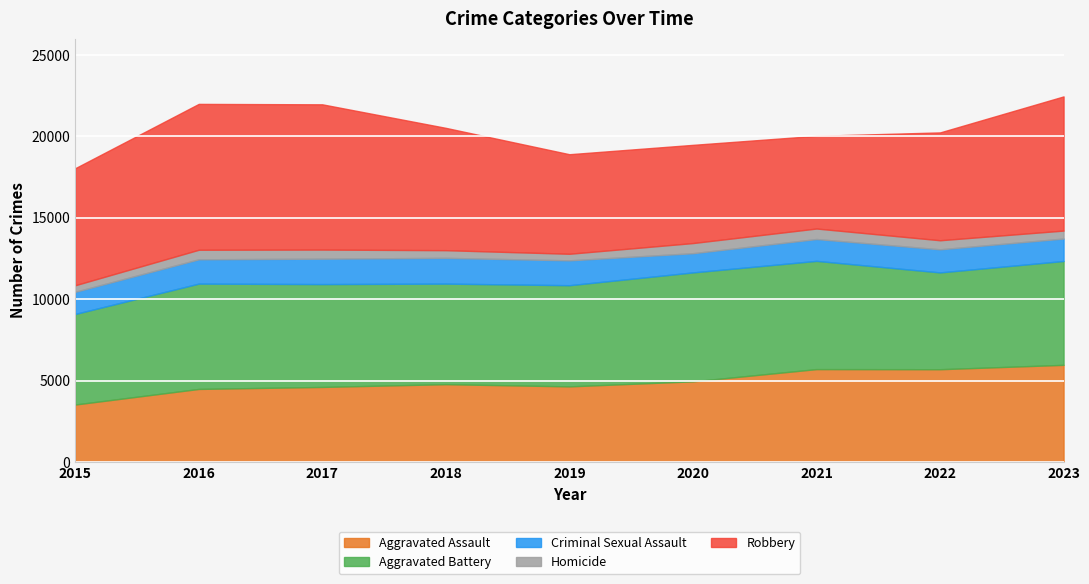

The Criminal Sexual Assault series shows 847 at 2015. True or false?

False